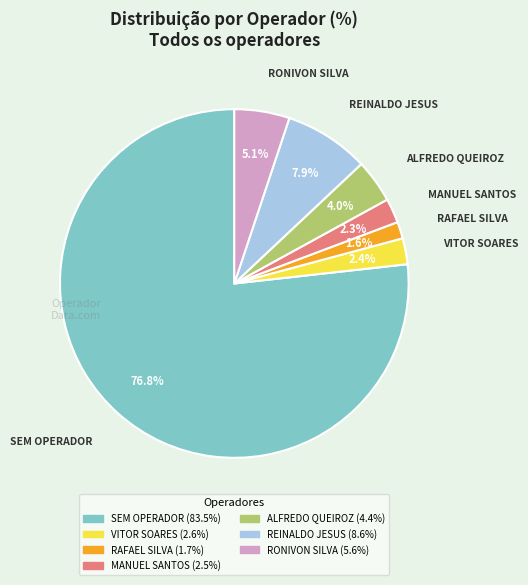

Does any single category account for the majority?

Yes